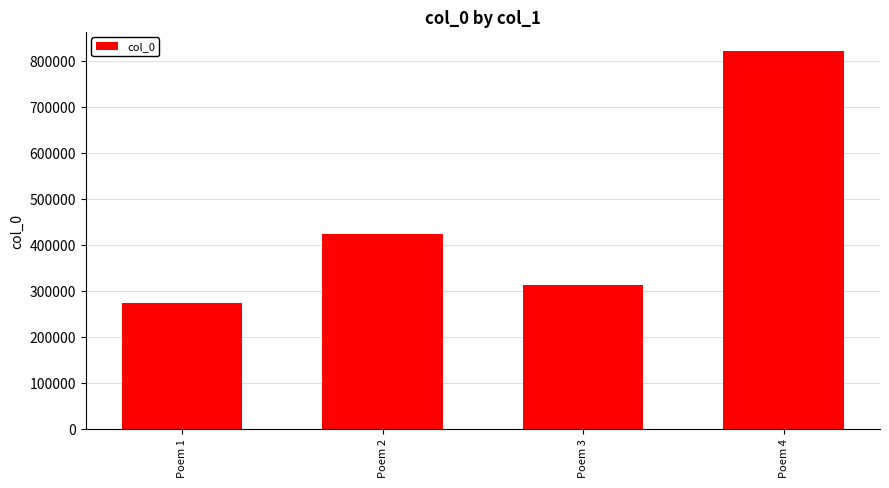

Between Poem 4 and Poem 2, which is larger?

Poem 4